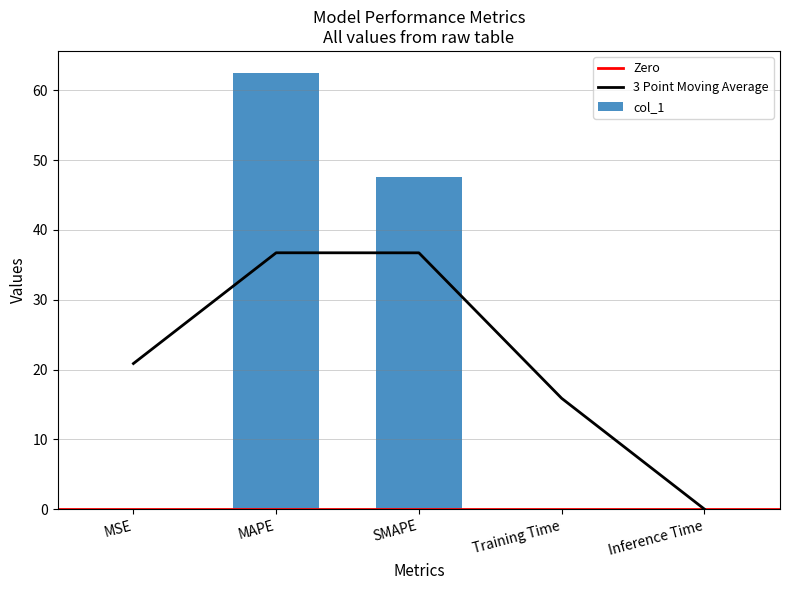

Reading left to right, transcribe all the data shown in this chart.

0.0	62.5	47.6	0.0	0.0